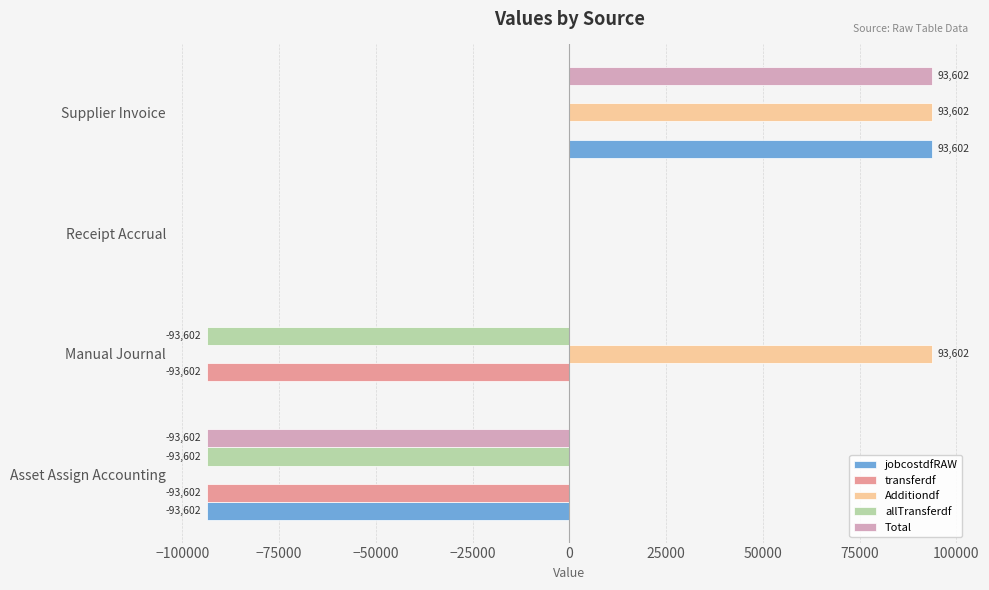

What is the greatest value displayed?

93601.6